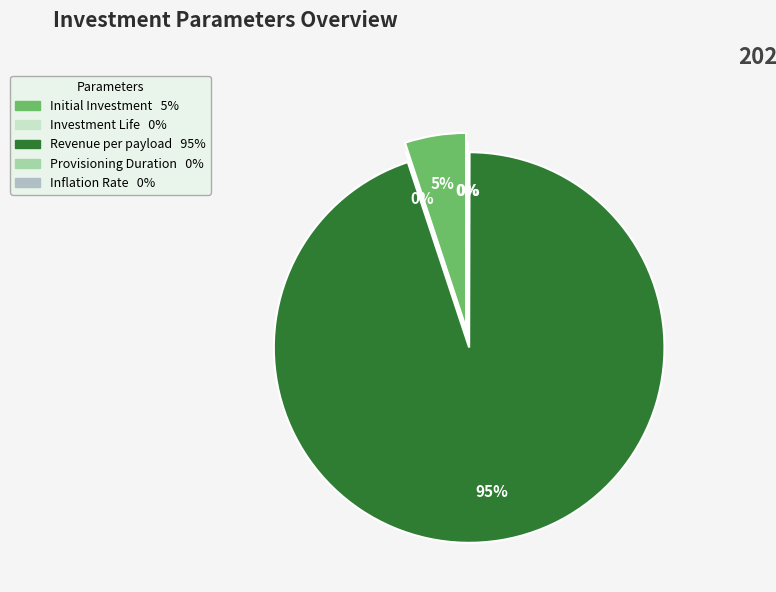

Which category has the biggest portion of the pie?

Revenue per payload